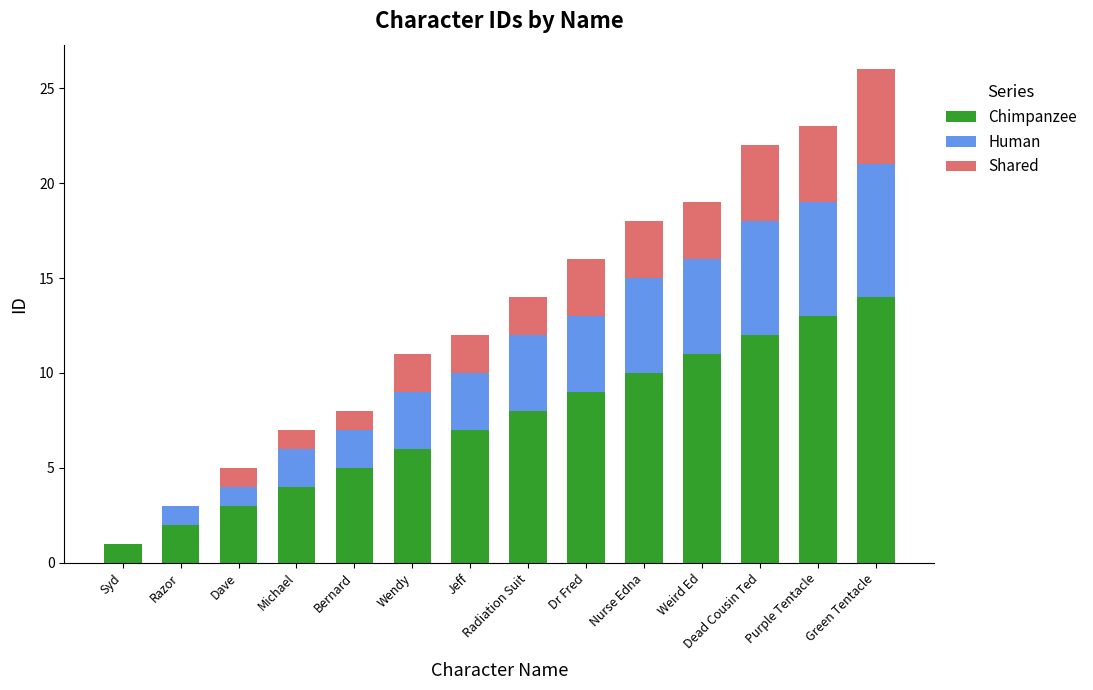

How many distinct data groups are displayed?

3